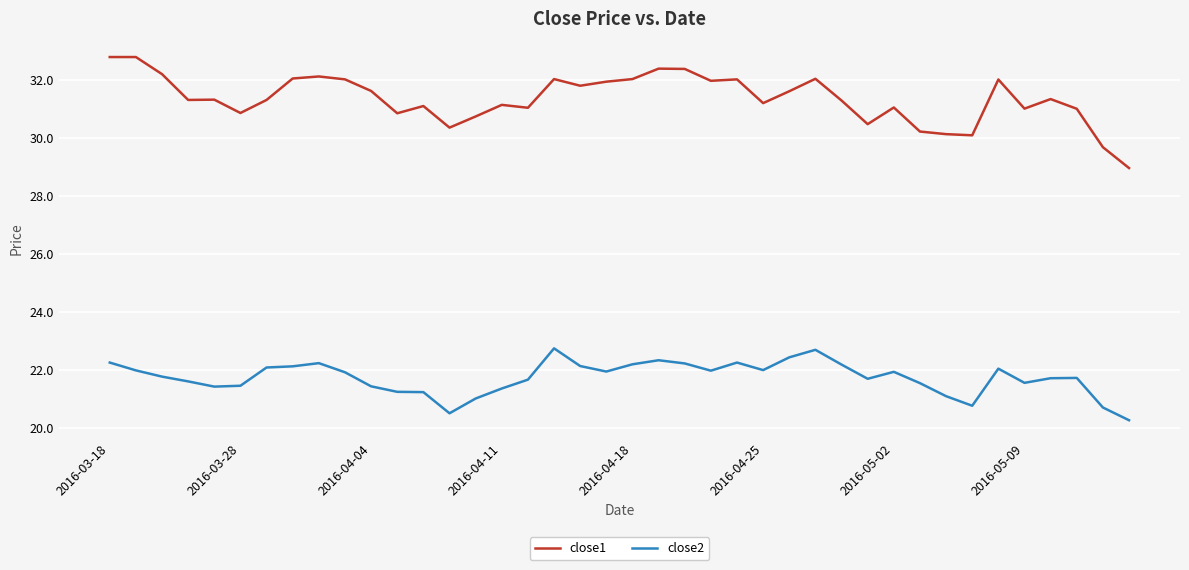

True or false: close1 has more than 1 points higher than both neighbors.

True